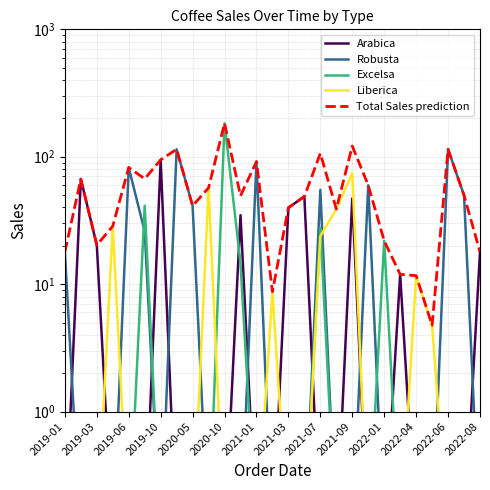

Which has a higher value, 2019-10 or 2019-06?

2019-10